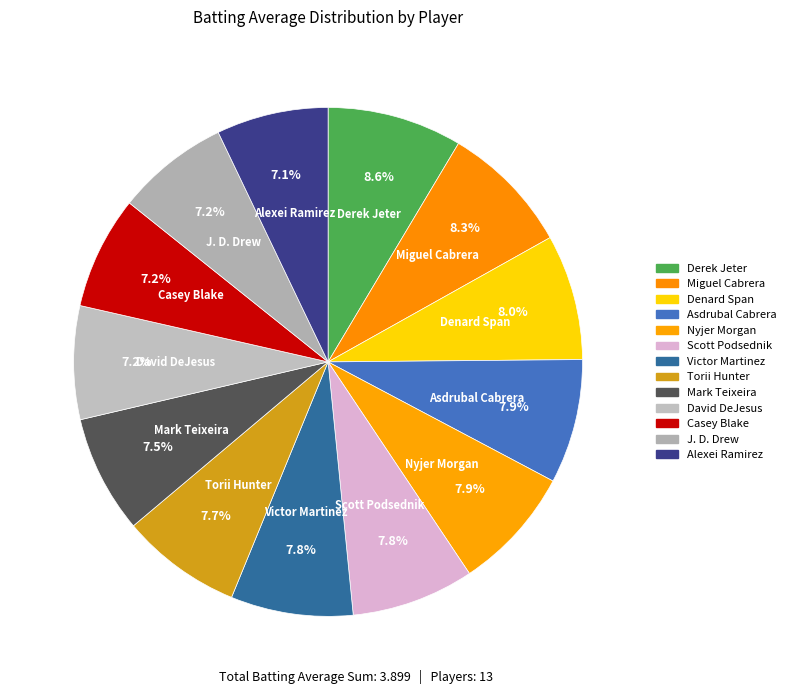

What percentage is the Alexei Ramirez slice, to the nearest percent?

7%